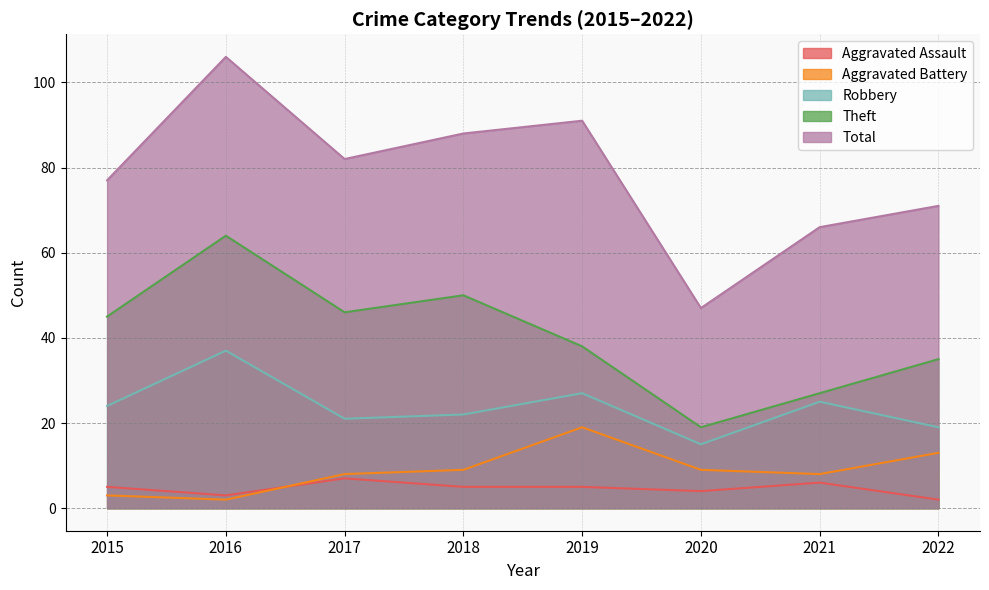

What is the difference between the highest and lowest values at 2017?

75